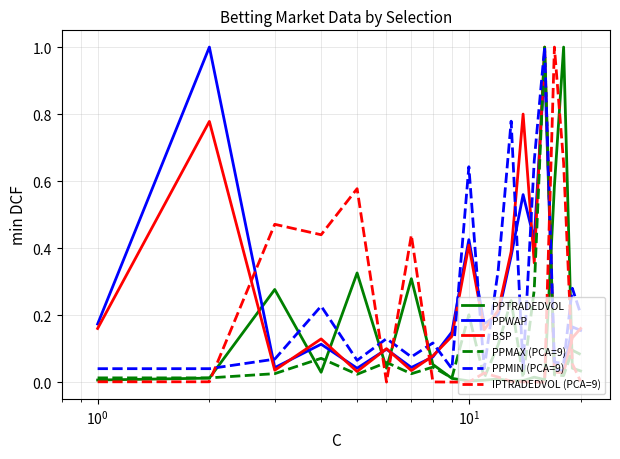

After their last crossing, which series has the higher values: IPTRADEDVOL (PCA=9) or PPWAP?

PPWAP